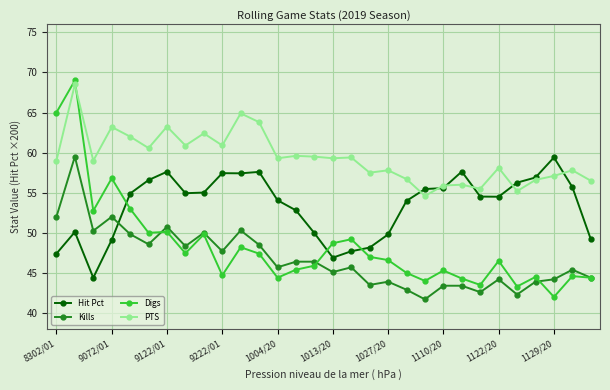

Which series has the widest spread of values?

Digs